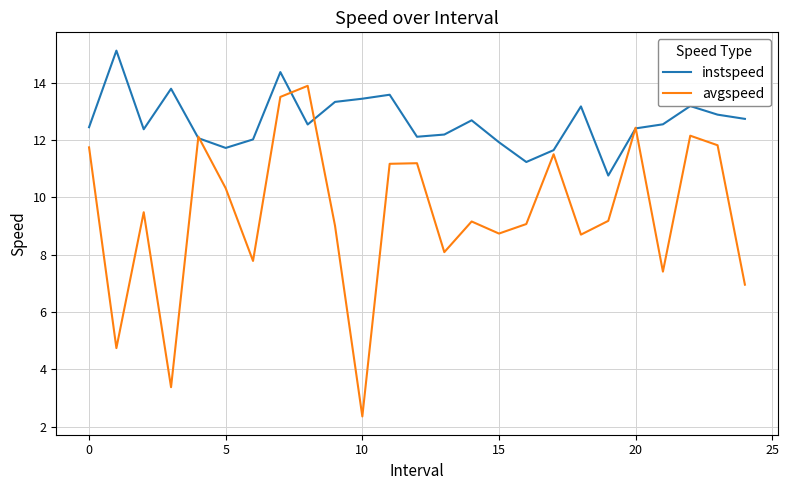

Is this an area chart (filled region under the line)?

No